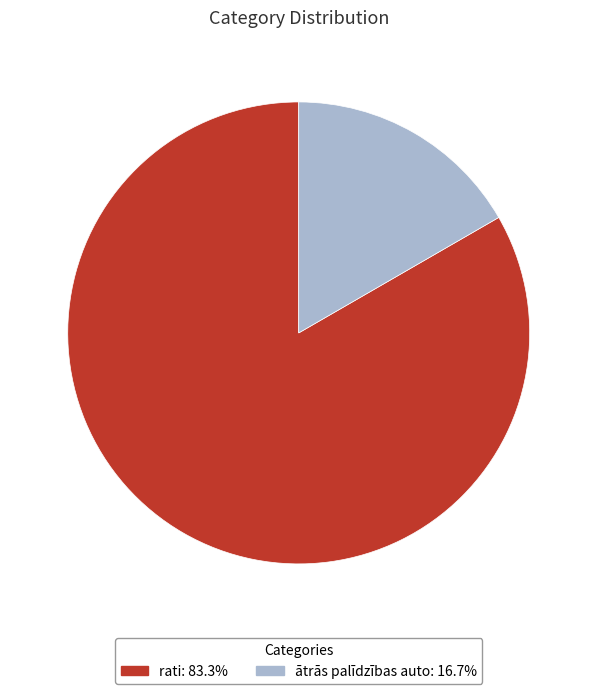

Which slice represents more than half of the pie?

rati